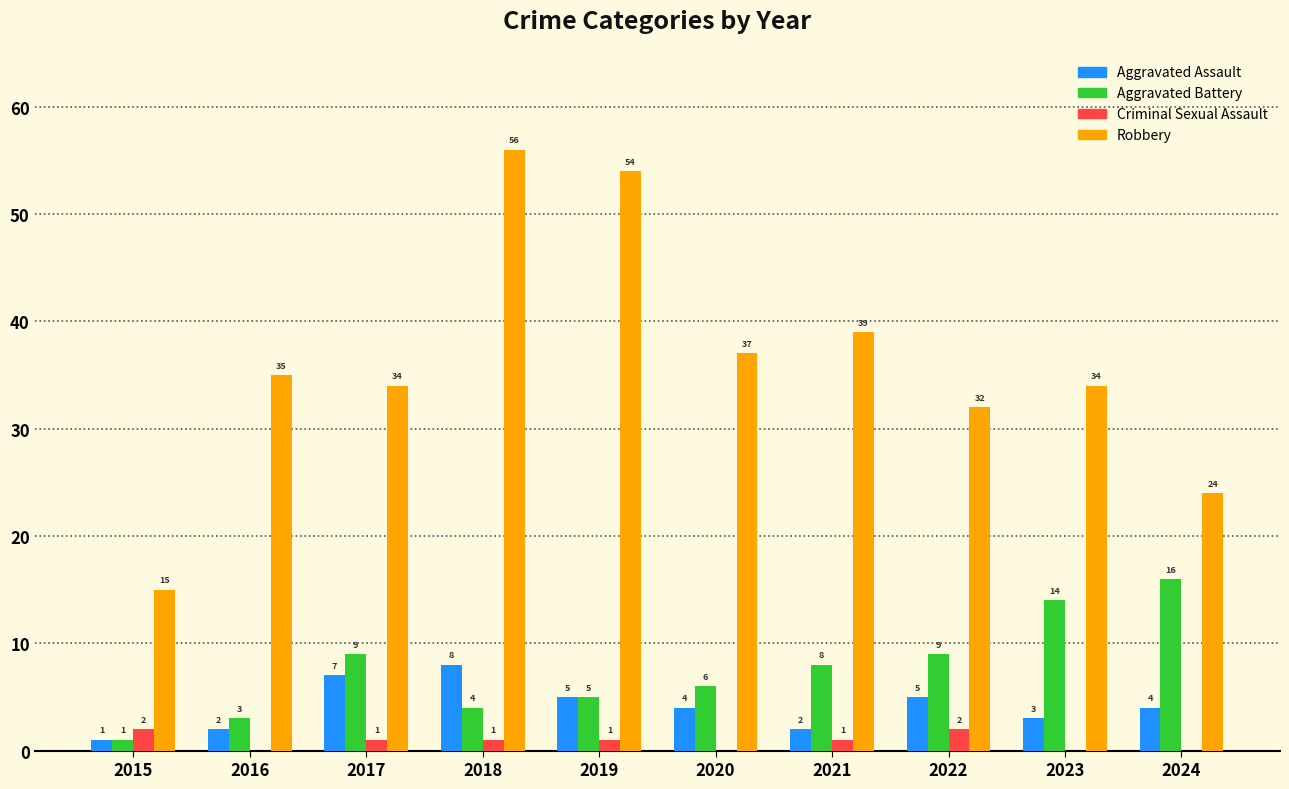

What value does the Aggravated Battery series have at 2021, to the nearest 10?

10